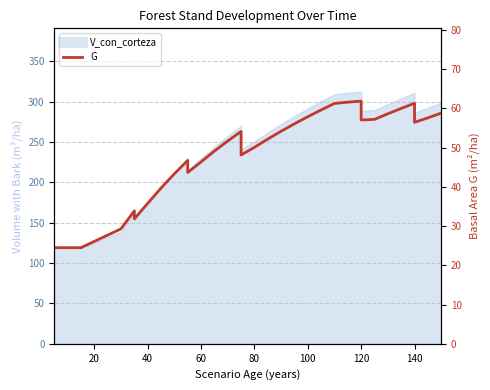

How many points are higher than both their immediate neighbors (excluding endpoints)?

5